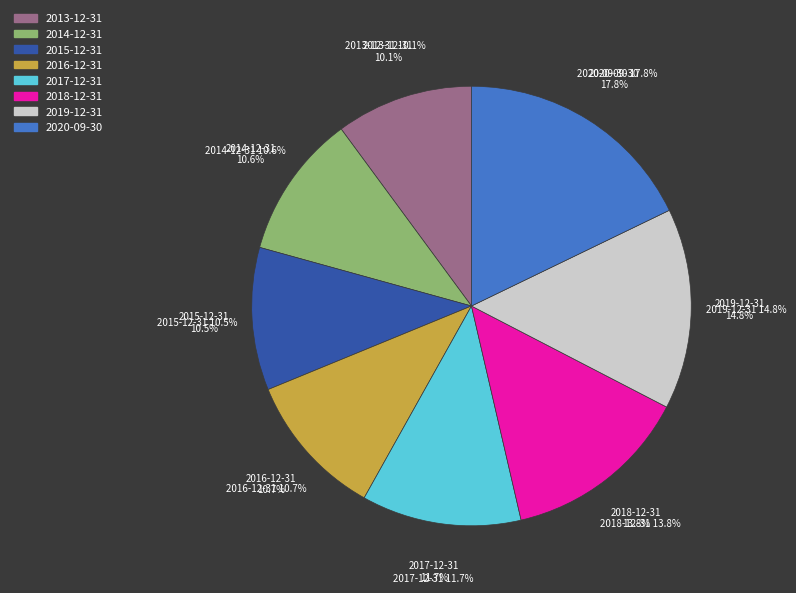

Which category has the biggest portion of the pie?

2020-09-30